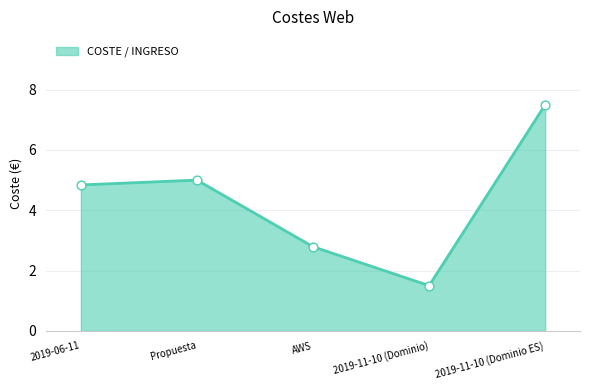

What is the change in value from Propuesta to 2019-11-10 (Dominio)?

-3.5